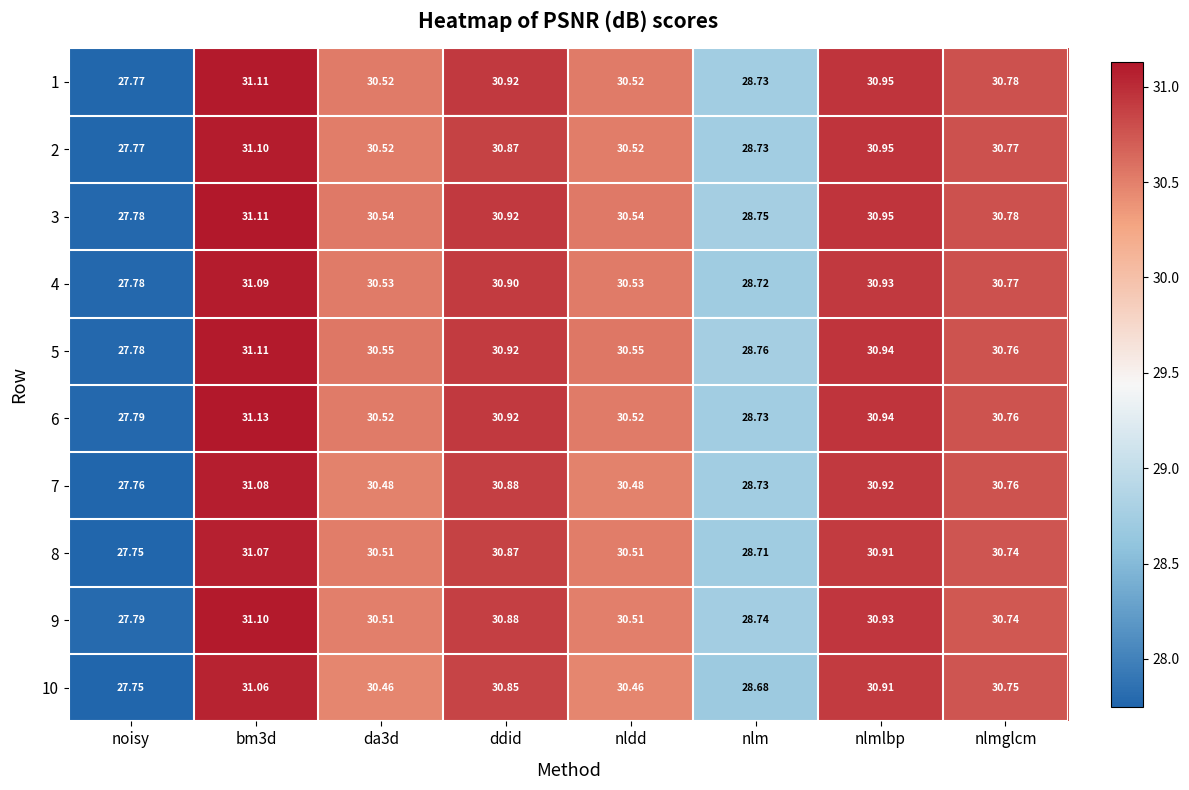

Which category has the lowest value across all series?

noisy